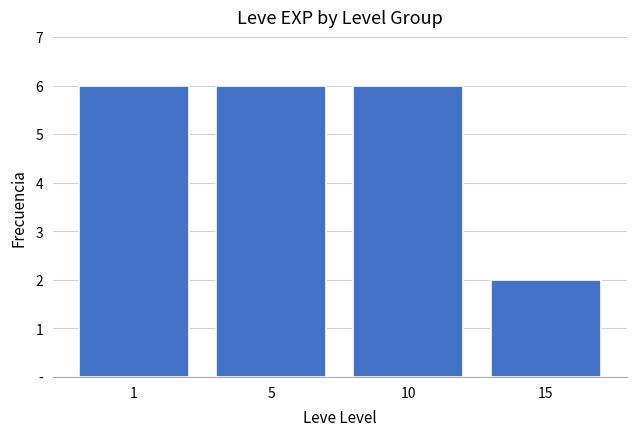

What is the difference between the maximum and minimum values?

4